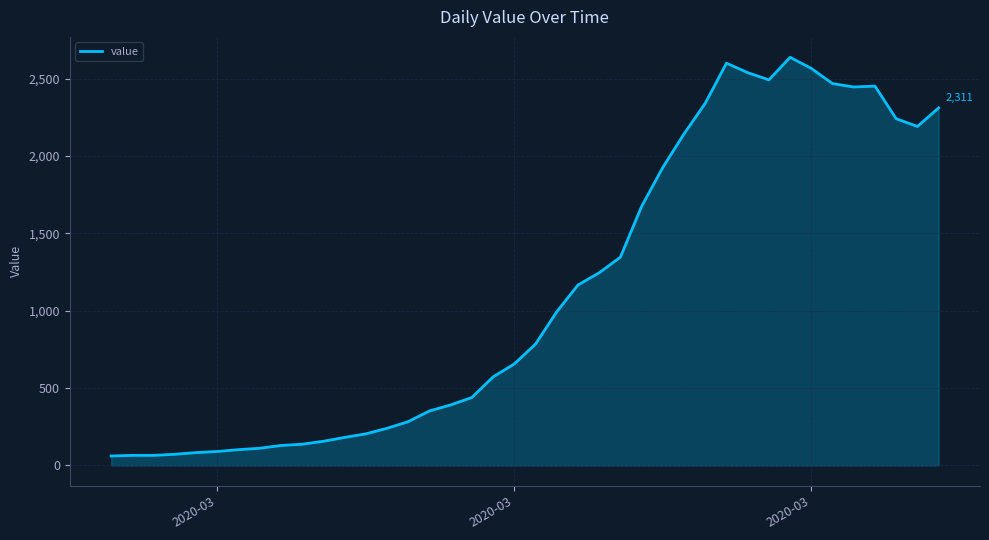

What is the minimum value shown in the chart?

61